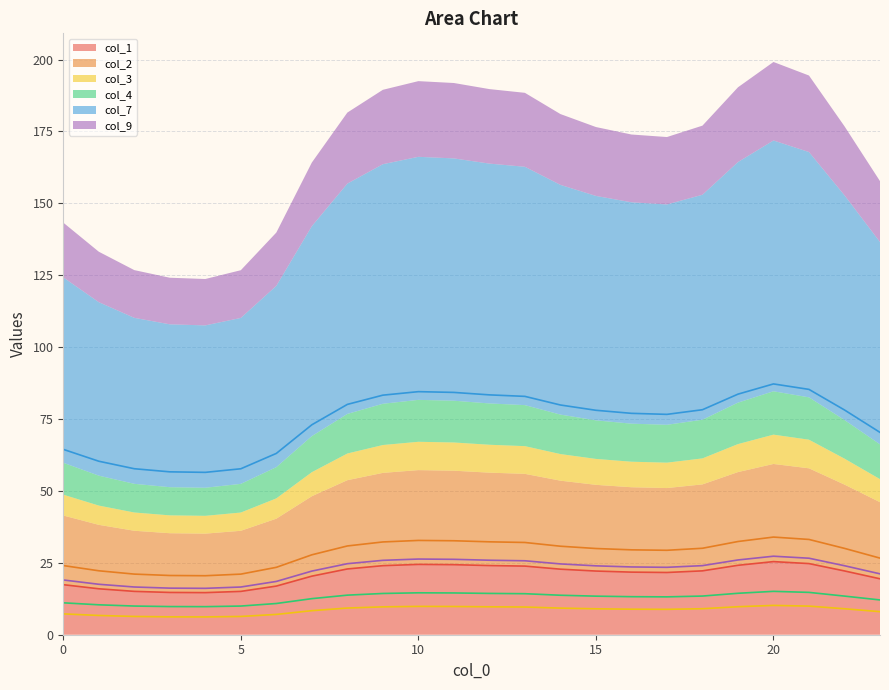

Rank the series by their maximum value, from lowest to highest.

col_3, col_4, col_1, col_9, col_2, col_7